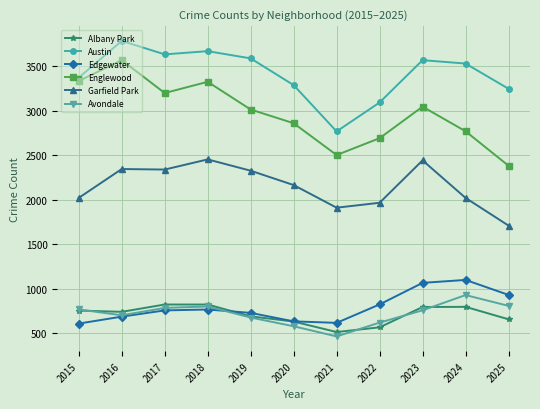

How many data points does each series have?

11